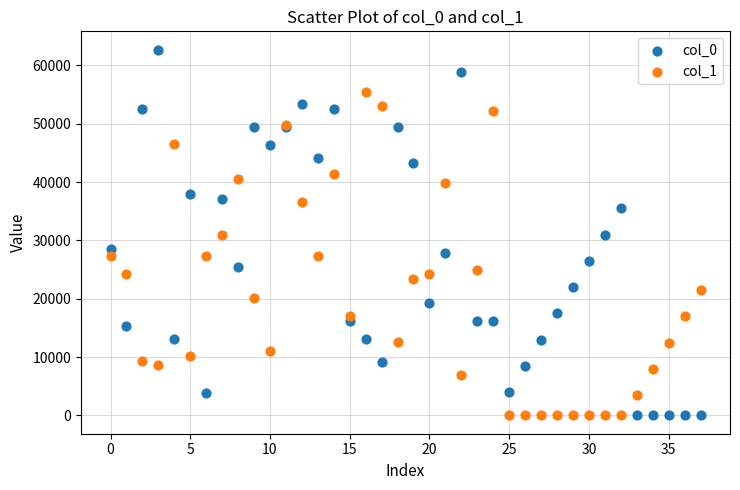

Which series reaches the maximum Y coordinate?

col_0